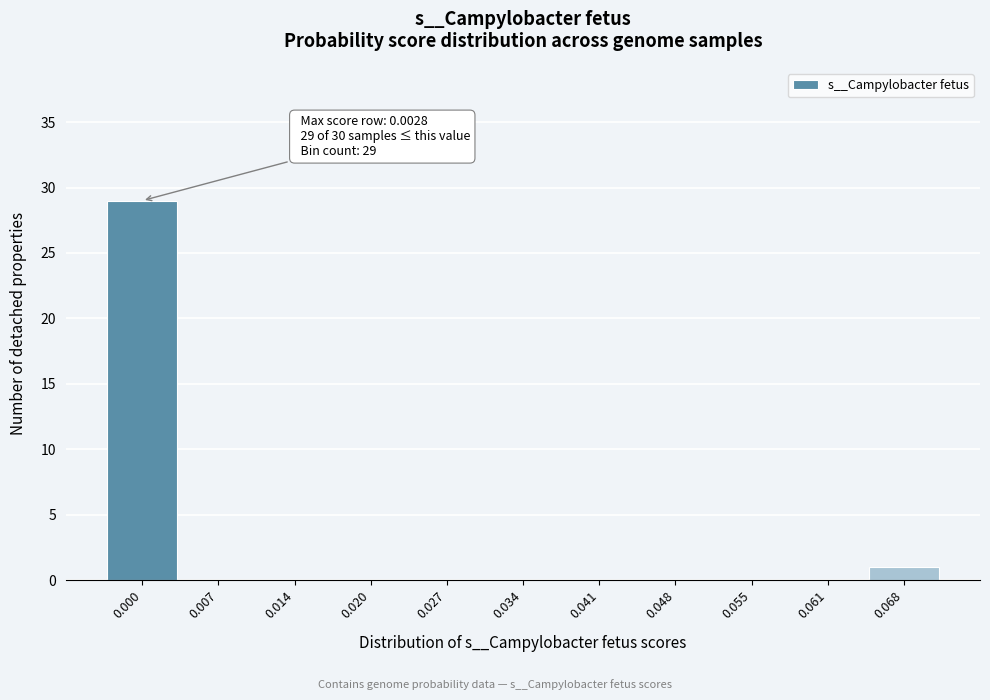

Reading right to left, transcribe all the data shown in this chart.

0.068=1	0.061=0	0.055=0	0.048=0	0.041=0	0.034=0	0.027=0	0.020=0	0.014=0	0.007=0	0.000=29